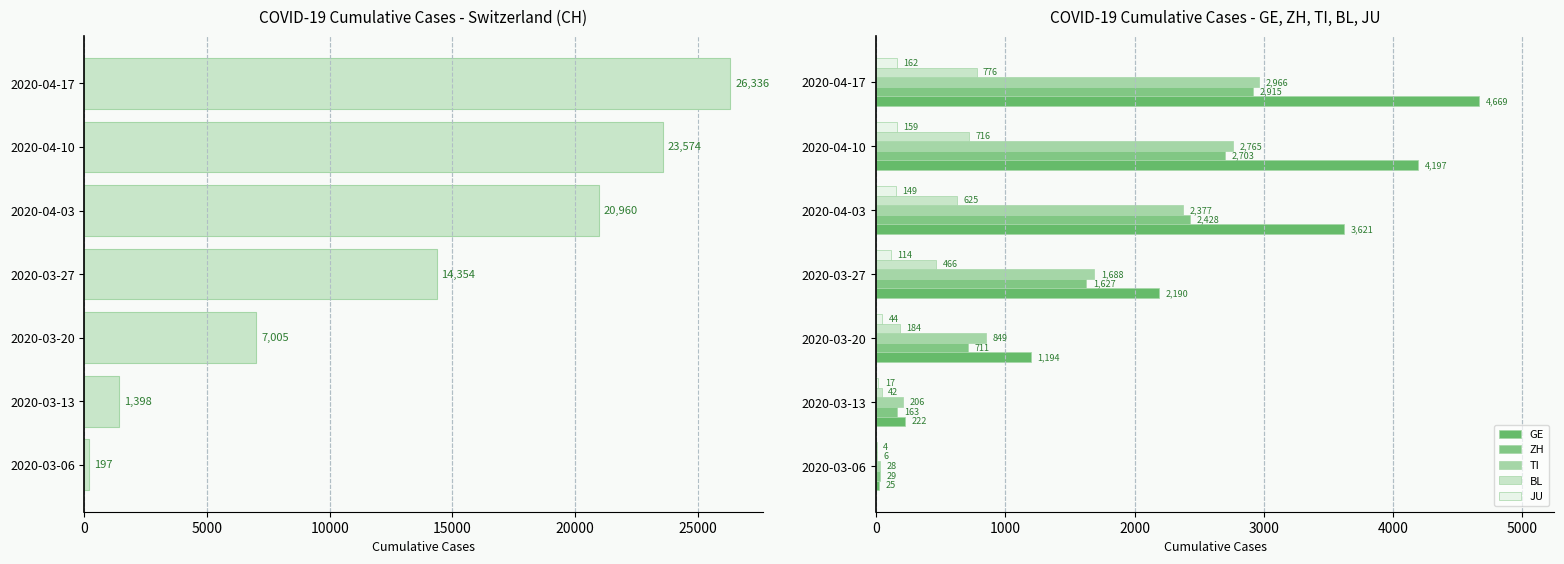

What is the sum of the JU values at 2020-04-17 and 2020-03-20?

206